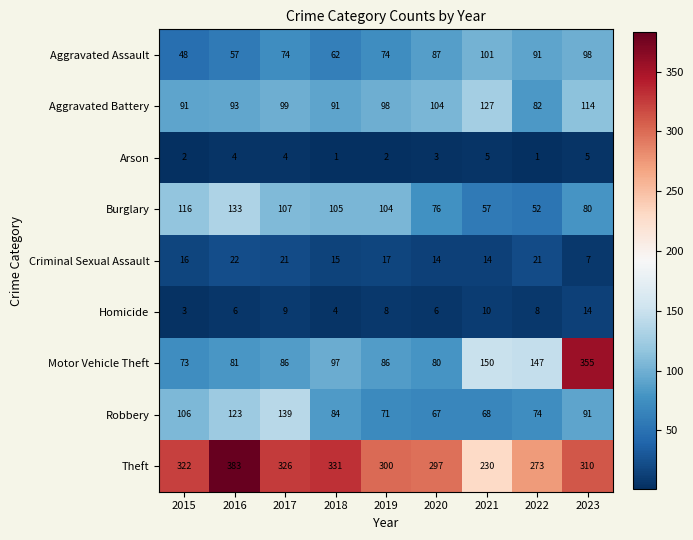

At how many categories does at least one series exceed 184?

9